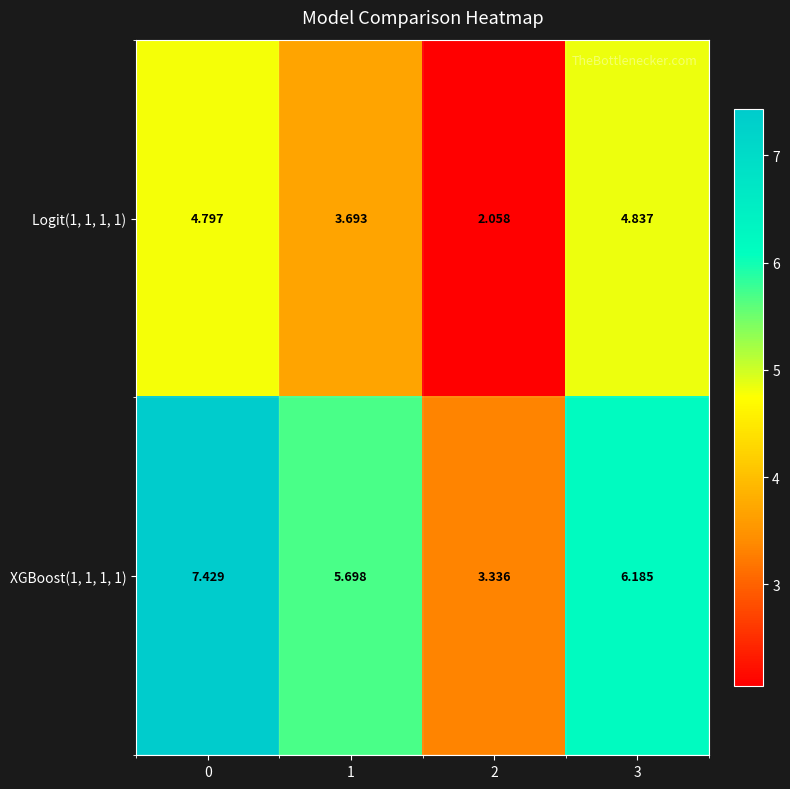

Is the value of Logit(1, 1, 1, 1) at 2 greater than the value of XGBoost(1, 1, 1, 1) at 0?

No